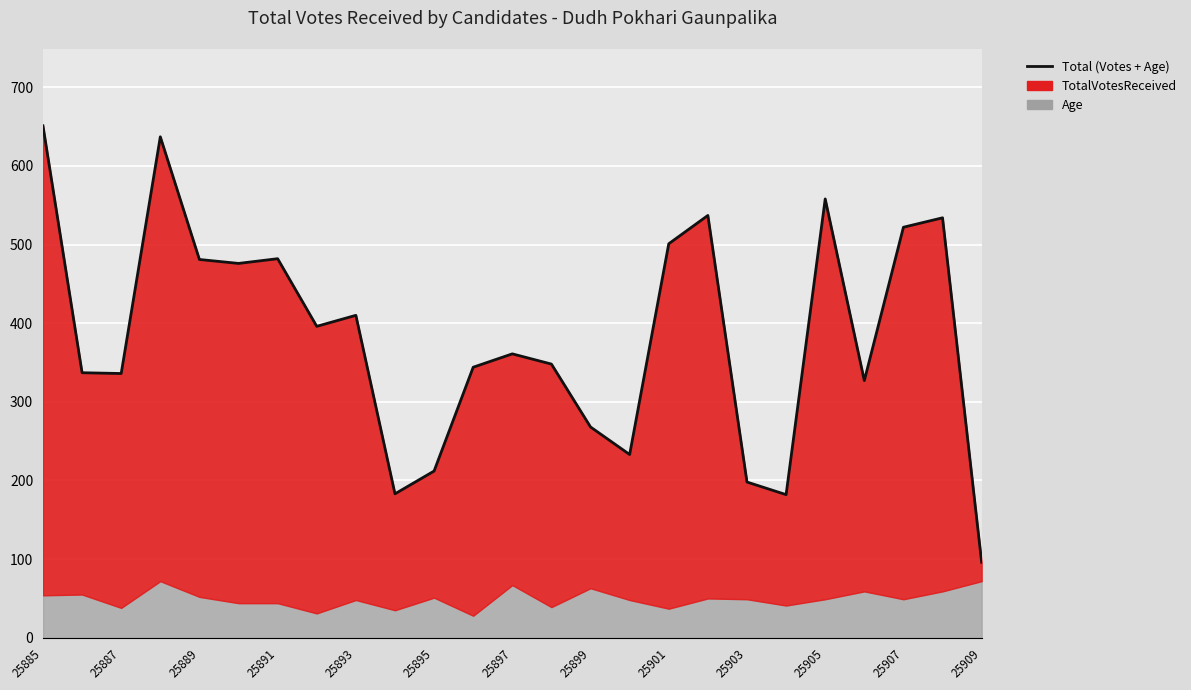

What is the difference between the maximum and minimum values?

555